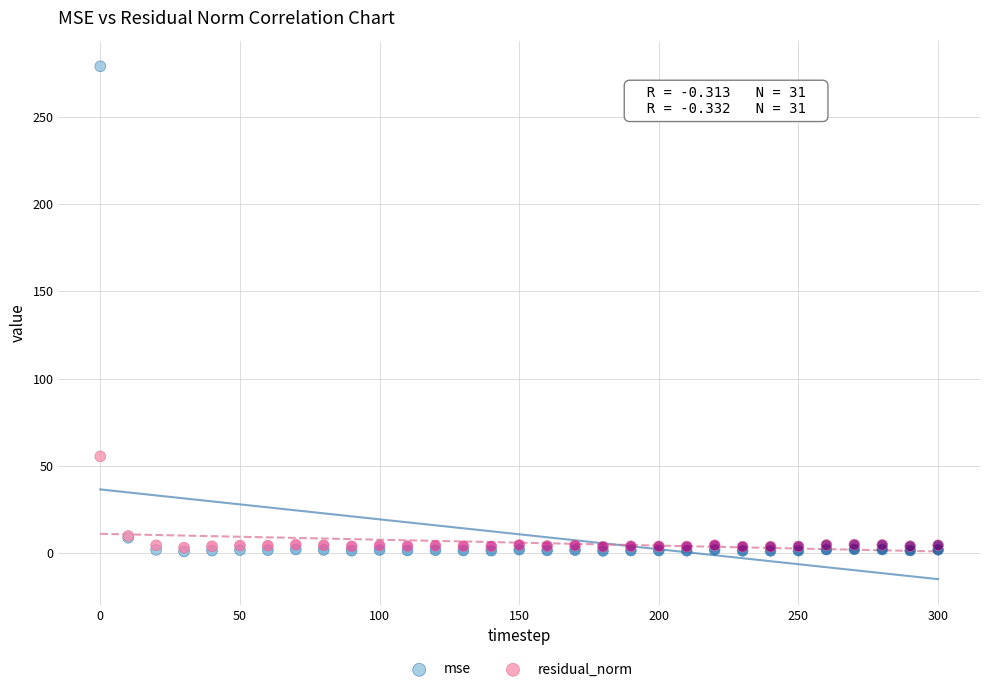

Across all series, what Y value is closest to 140?

55.4